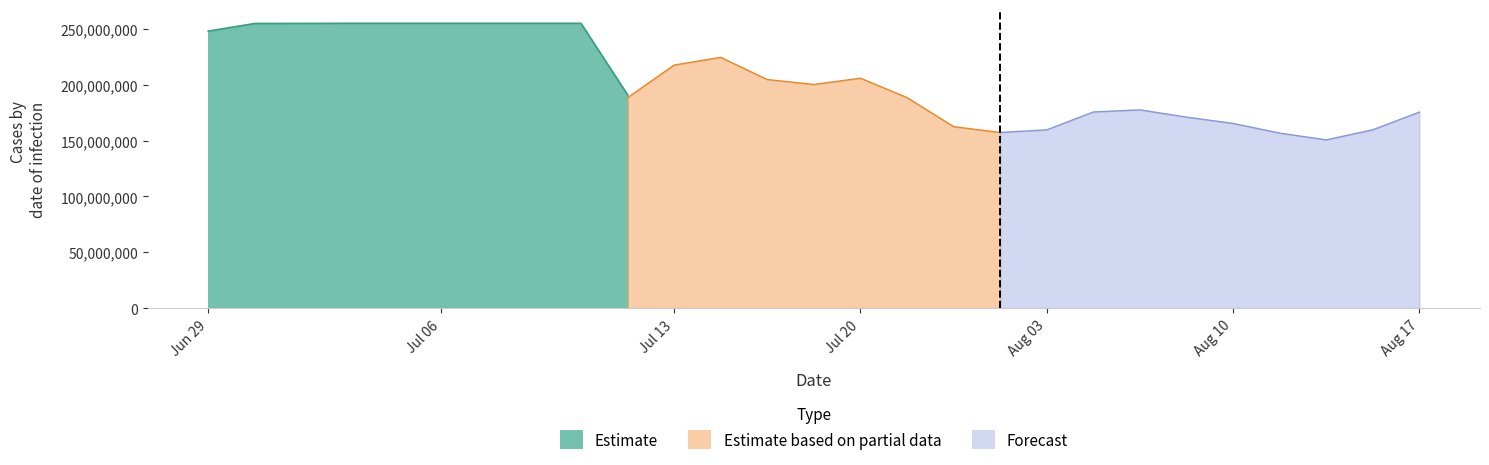

How many lines are shown in the chart?

4